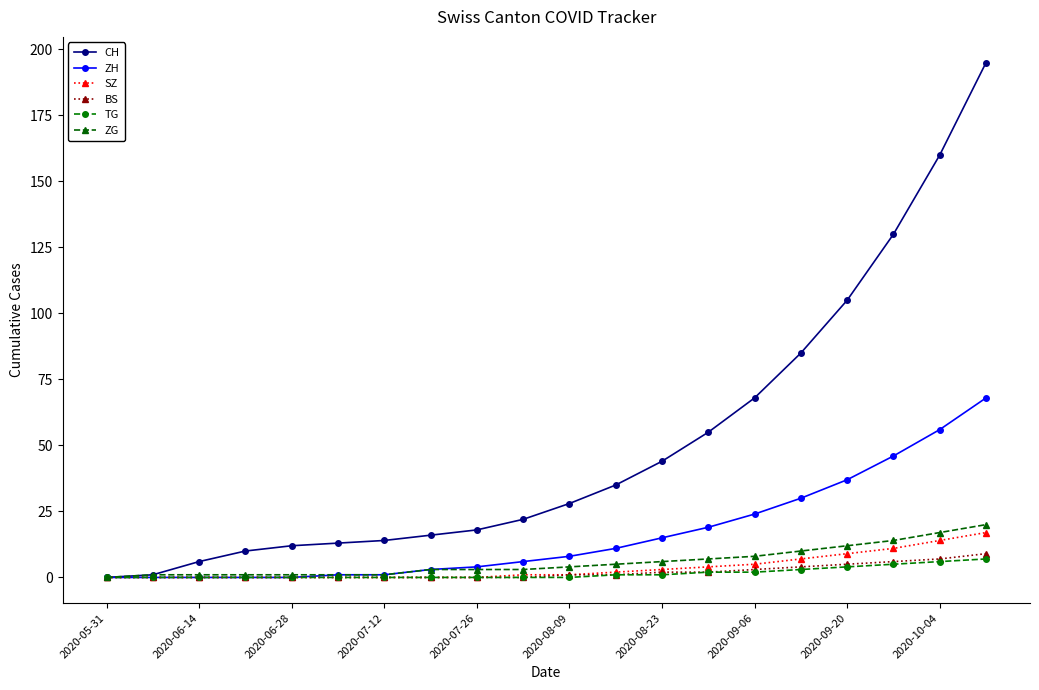

Does the chart have visible grid lines?

No